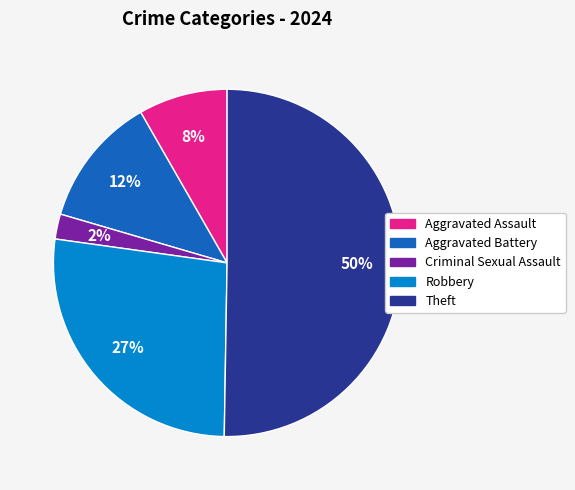

Is it true that Criminal Sexual Assault is 2% of the pie?

True